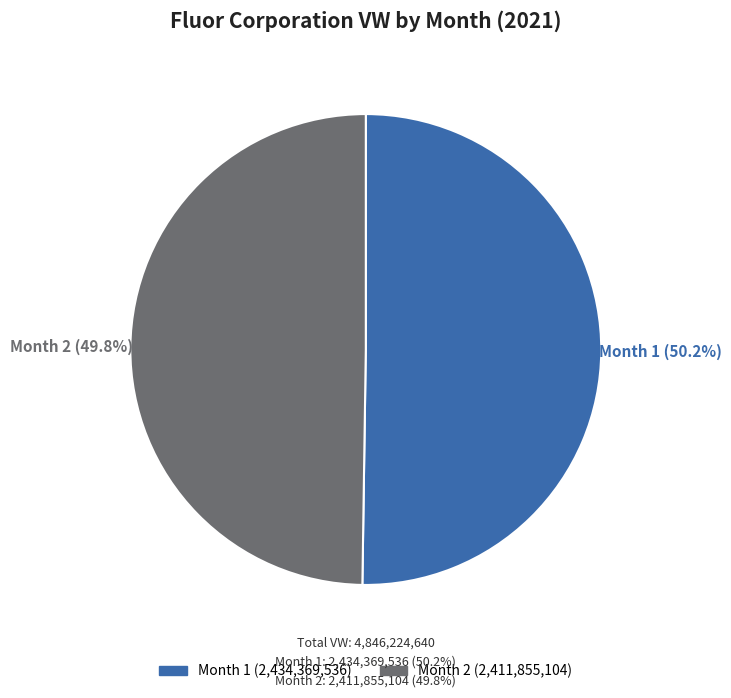

Is there a majority slice in this chart?

Yes